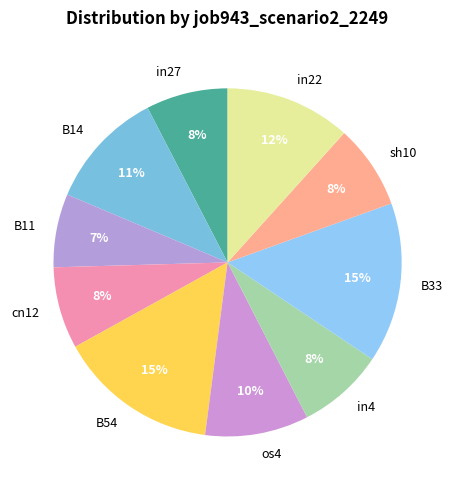

Do cn12 and B33 together represent more than half of the pie?

No